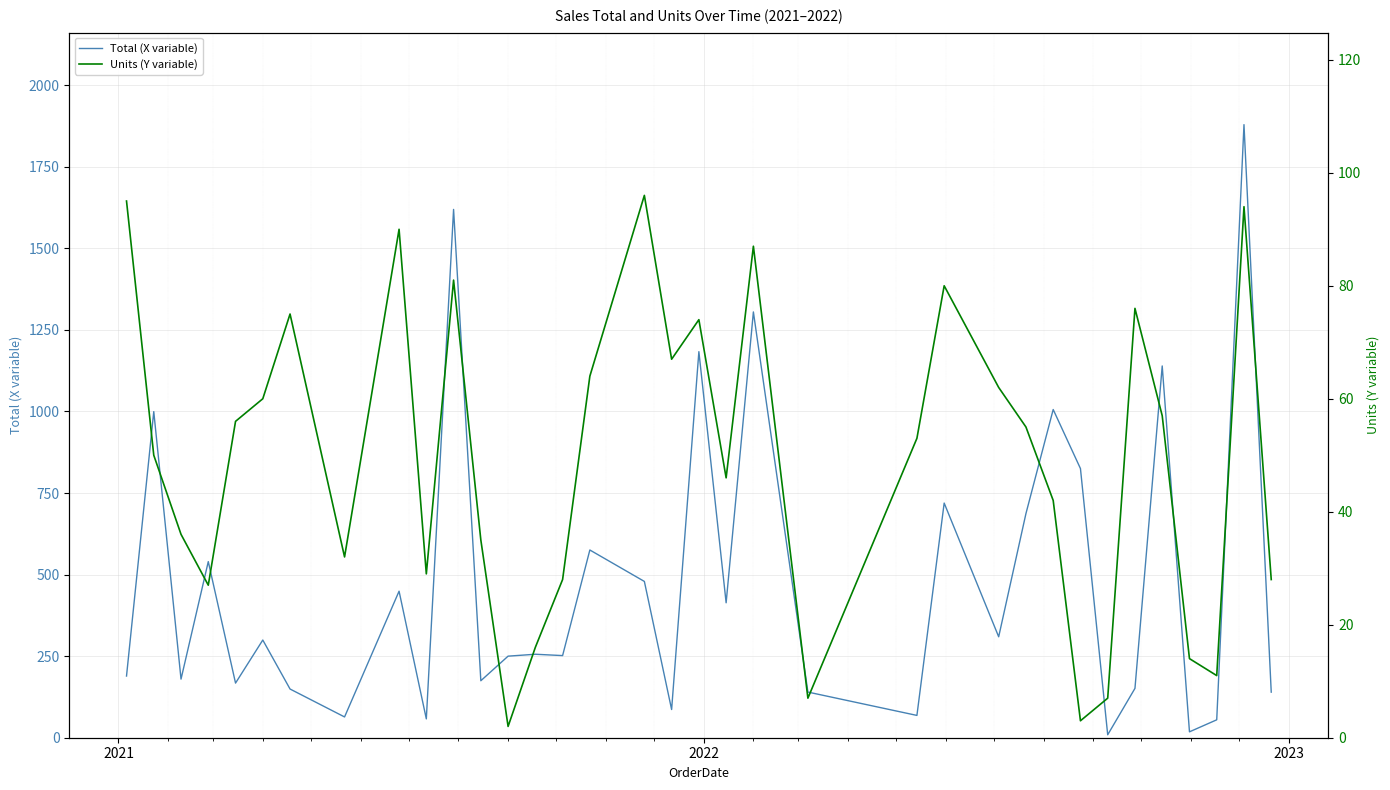

What is the highest value of the Total (X variable) series?

1879.1